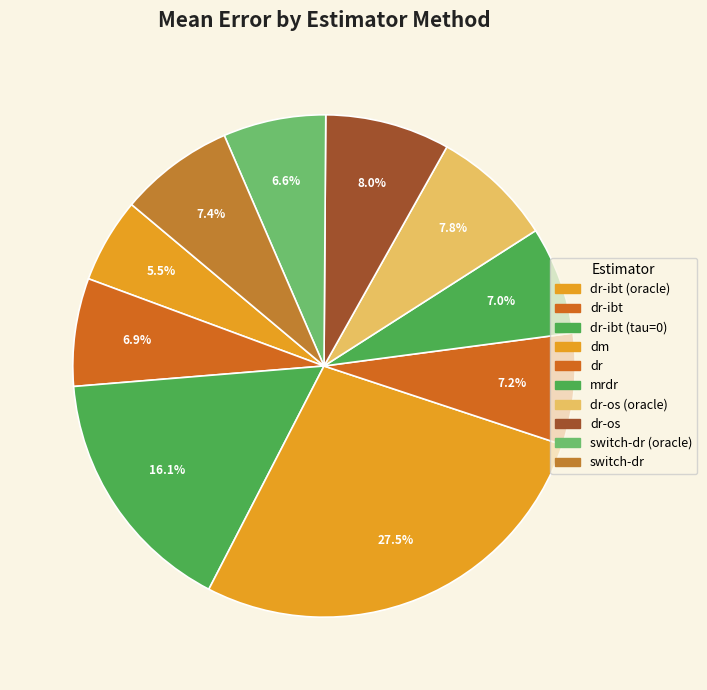

How many slices are in this pie chart?

10